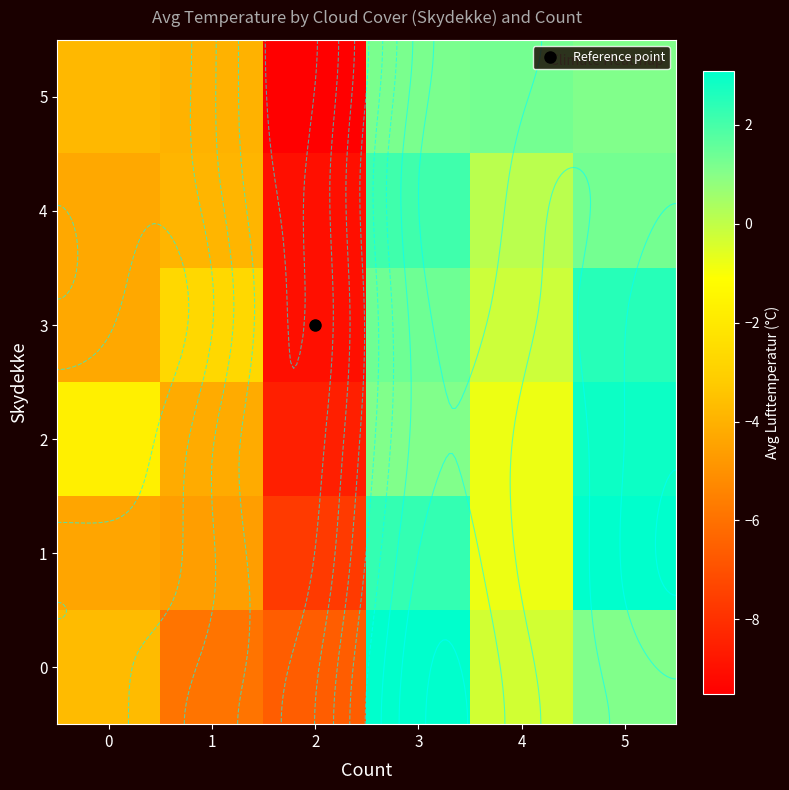

What is the average value of the 4 series?

-2.3